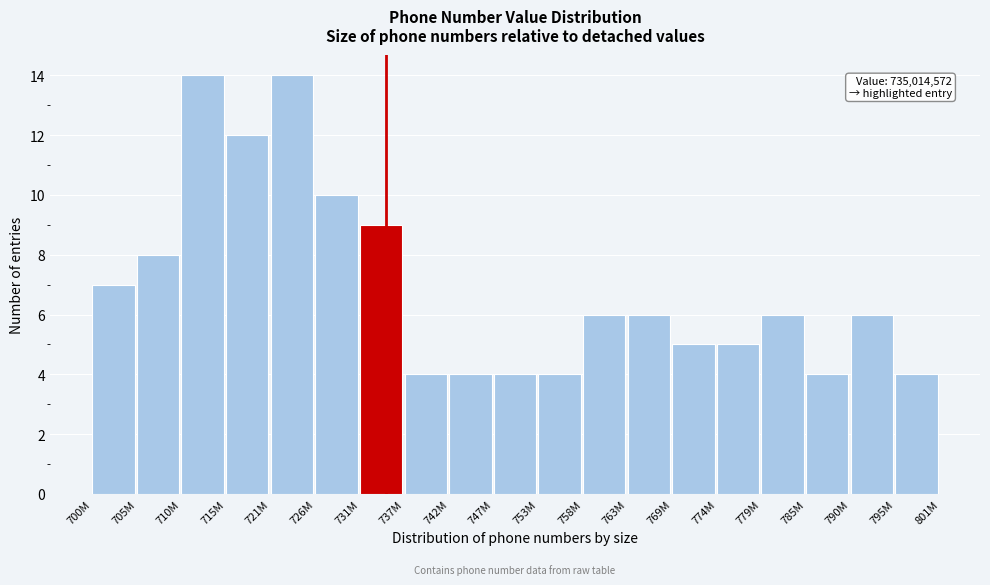

Reading right to left, extract all data points from this chart.

4	6	4	6	5	5	6	6	4	4	4	4	9	10	14	12	14	8	7